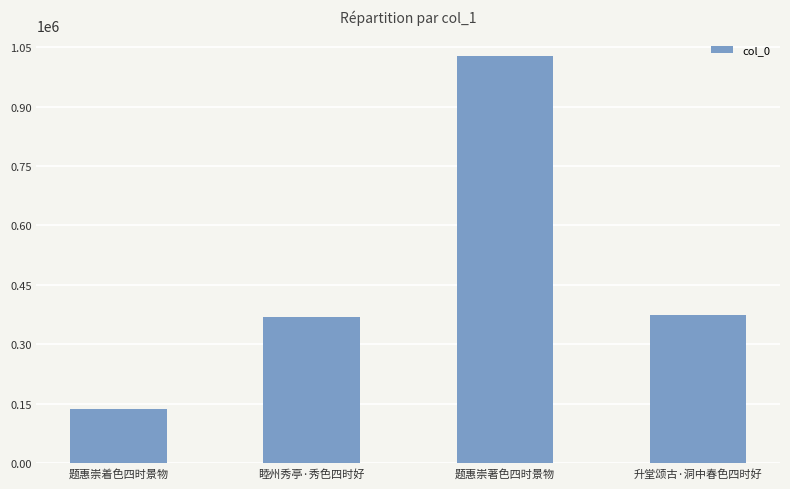

Reading left to right, list all the values displayed in this chart.

题惠崇着色四时景物=135941	睦州秀亭·秀色四时好=368169	题惠崇著色四时景物=1027928	升堂颂古·洞中春色四时好=374936